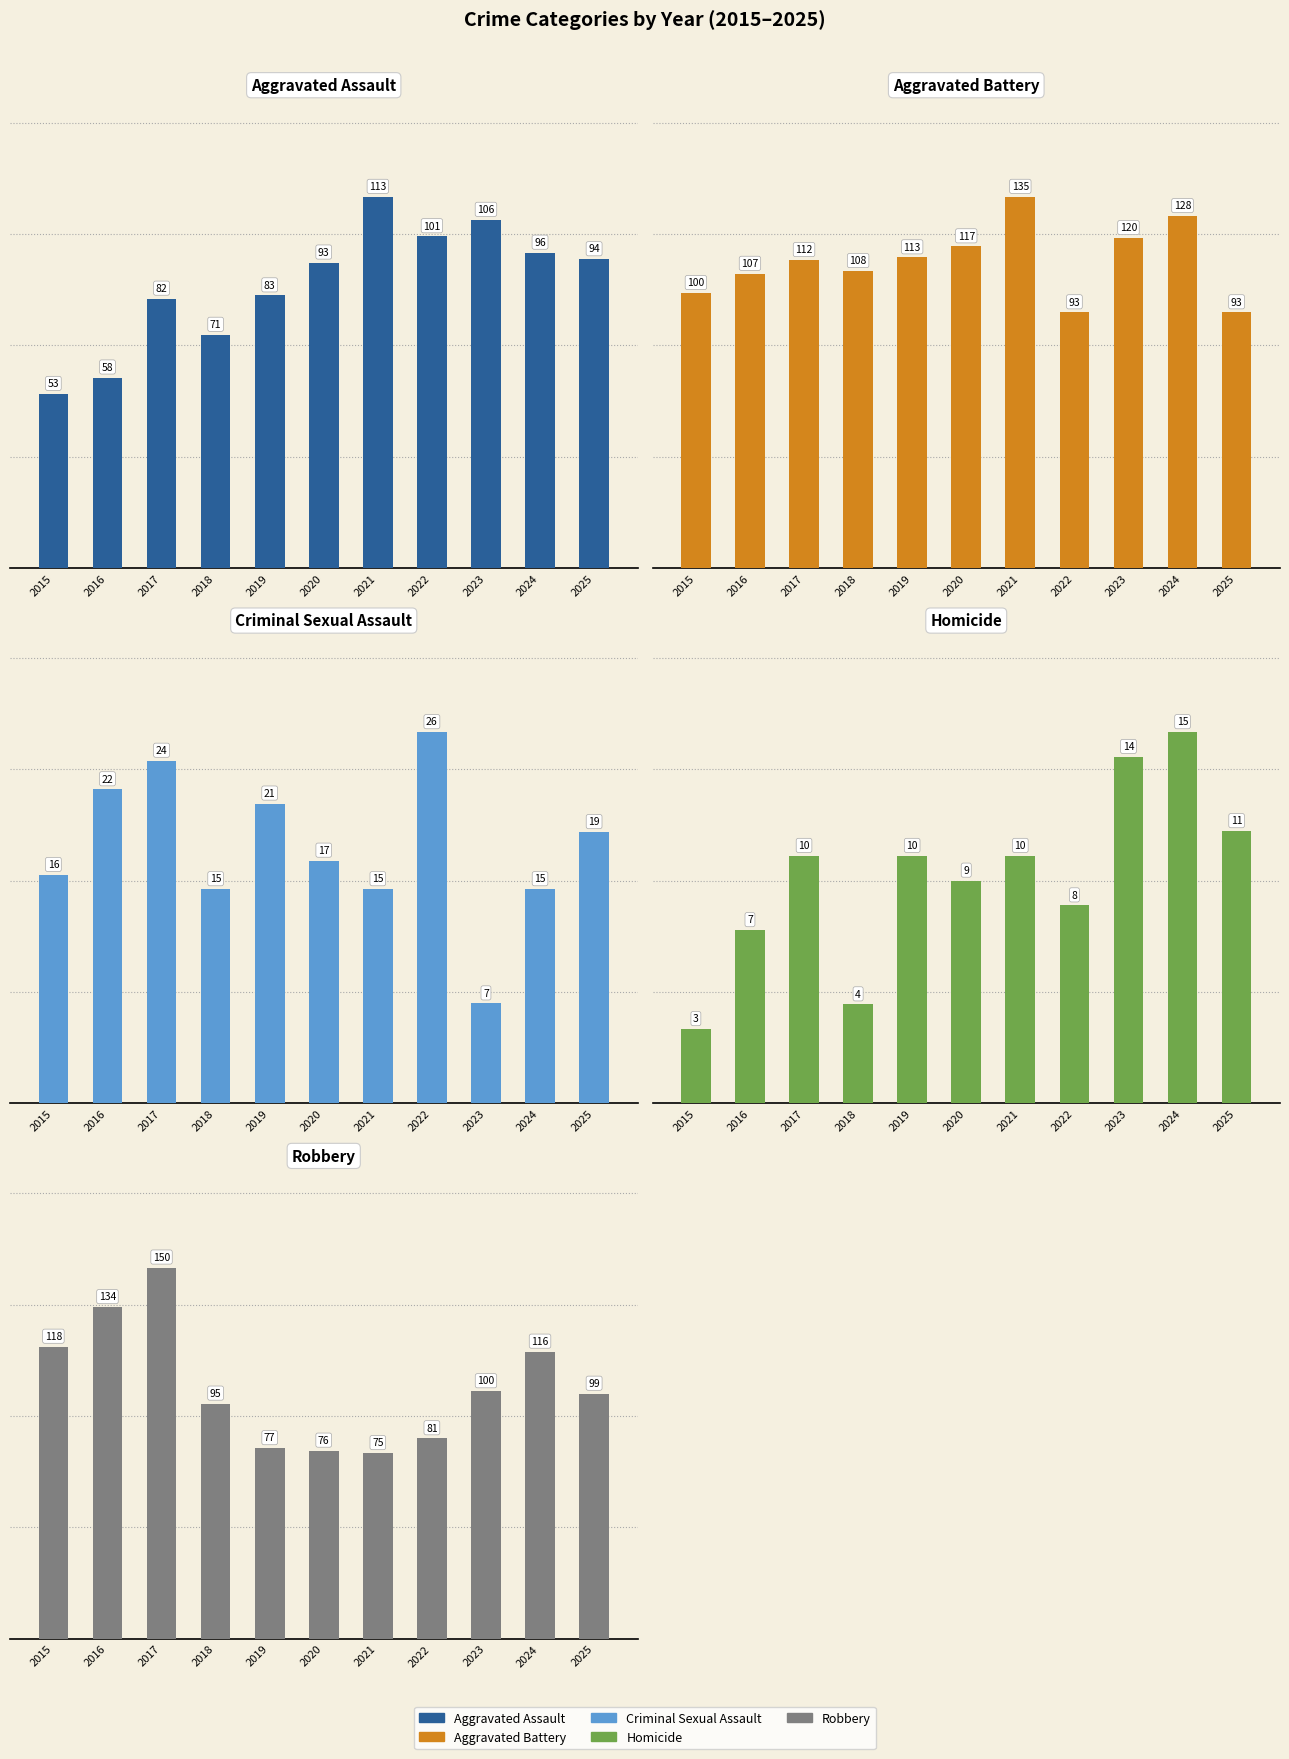

What is the difference between the second highest and second lowest values in the Aggravated Assault series?

48